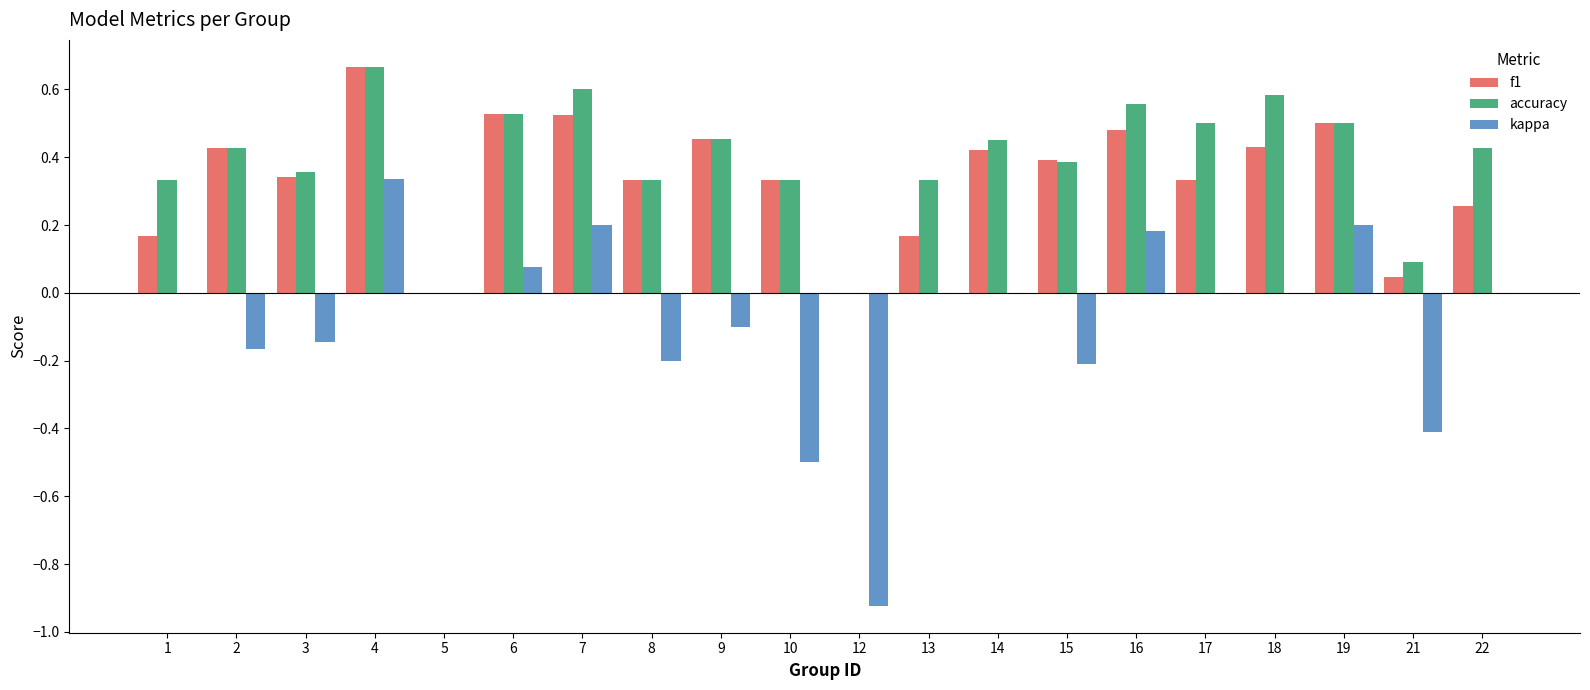

Which category has the highest value across all series?

4